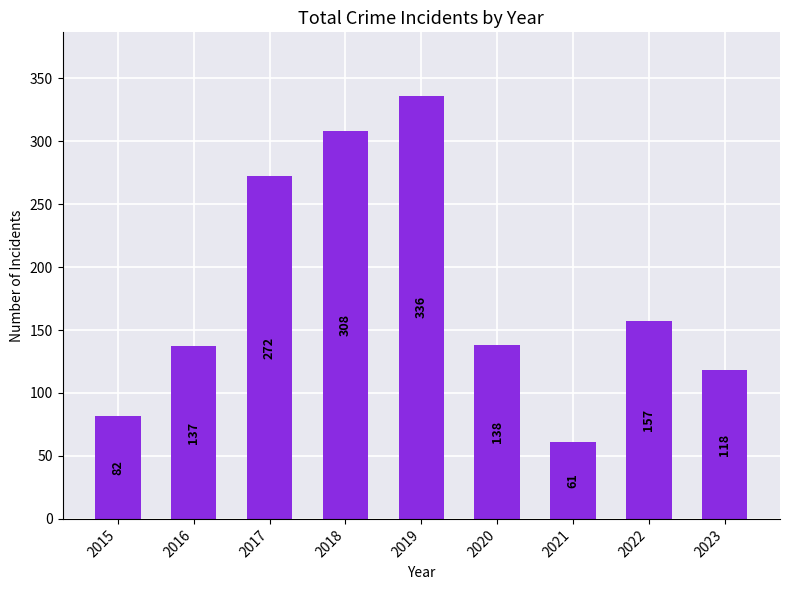

What is the difference between the second highest and second lowest values?

226